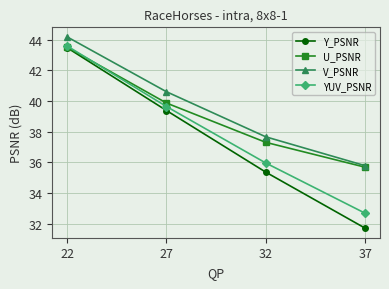

List the labels in order of Y_PSNR value, largest first.

22, 27, 32, 37